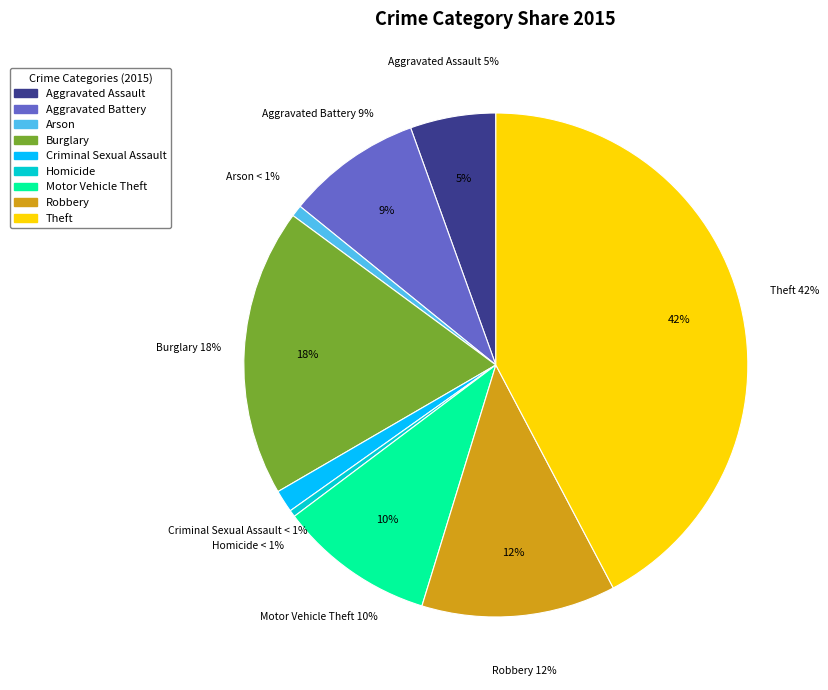

True or false: Burglary accounts for 8% of the total.

False